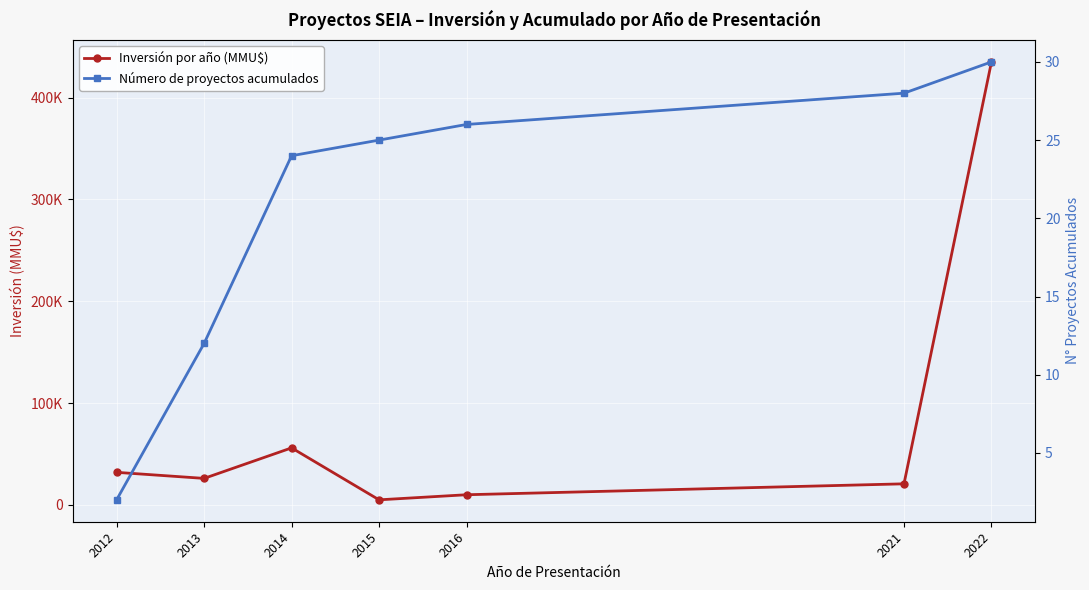

The Número de proyectos acumulados series shows 37 at 2014. True or false?

False